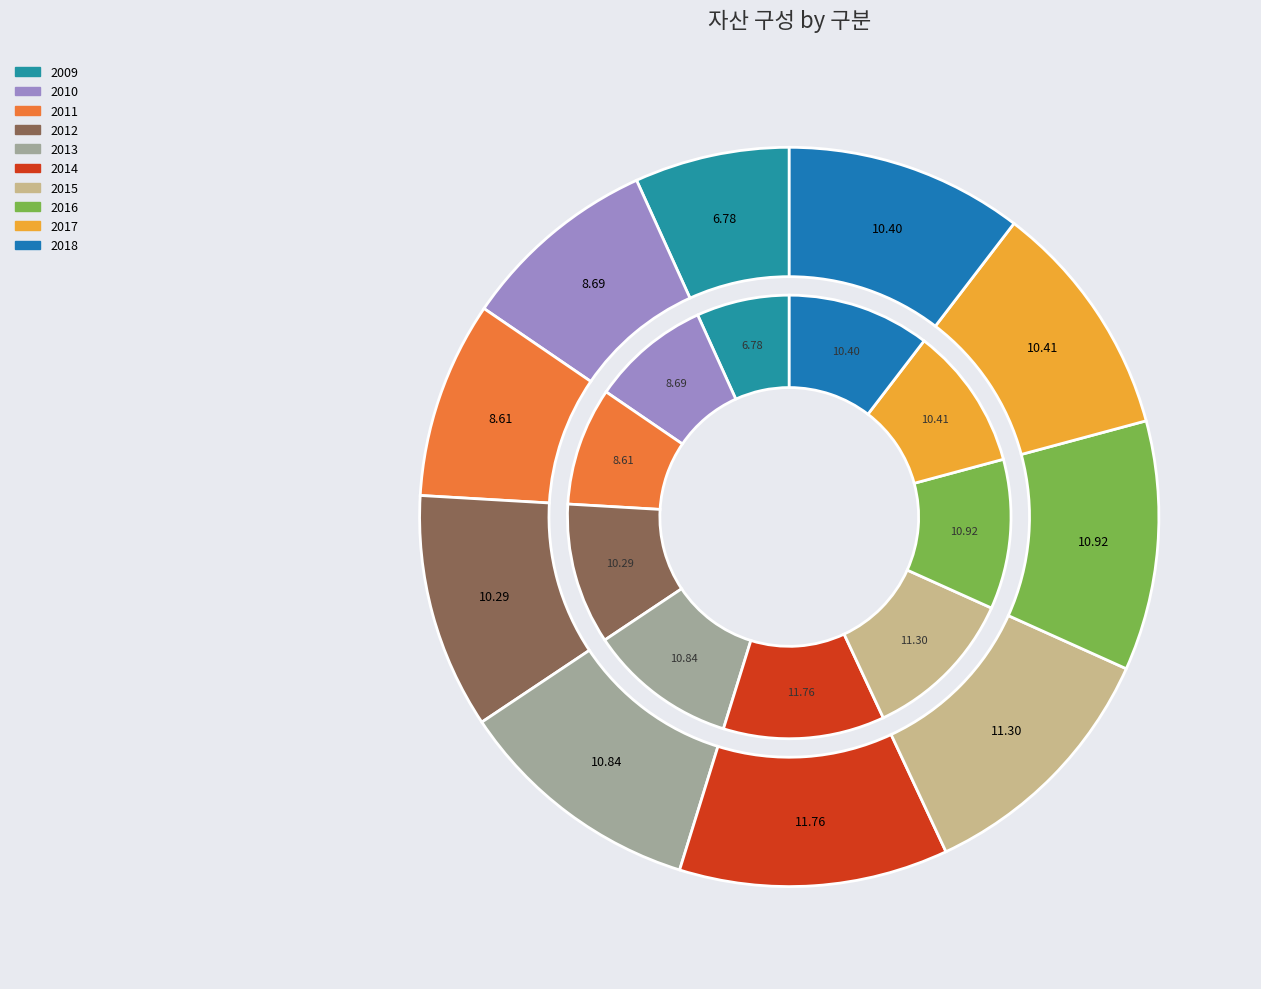

Approximately how many times larger is the value at 2013 compared to 2012?

1.1